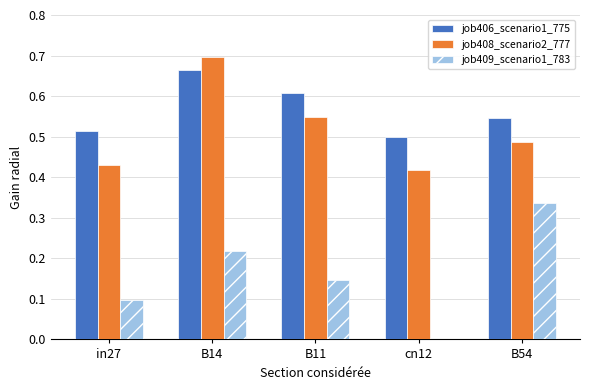

At which label does job406_scenario1_775 reach its peak?

B14